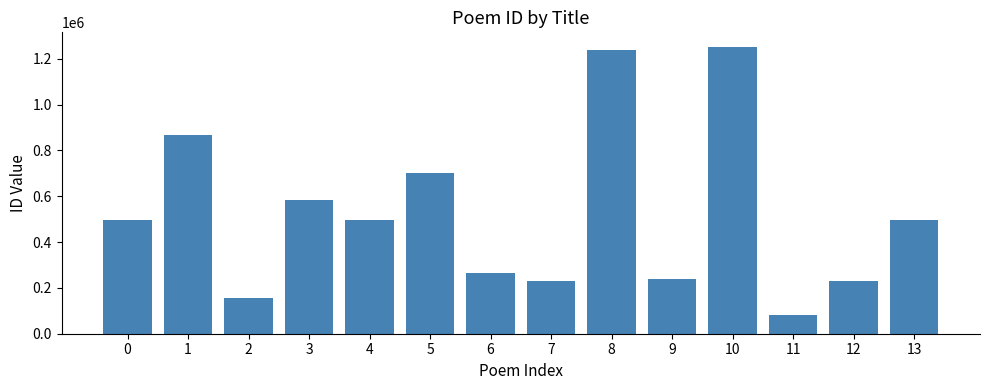

The chart shows a value of 256478 at 0. True or false?

False